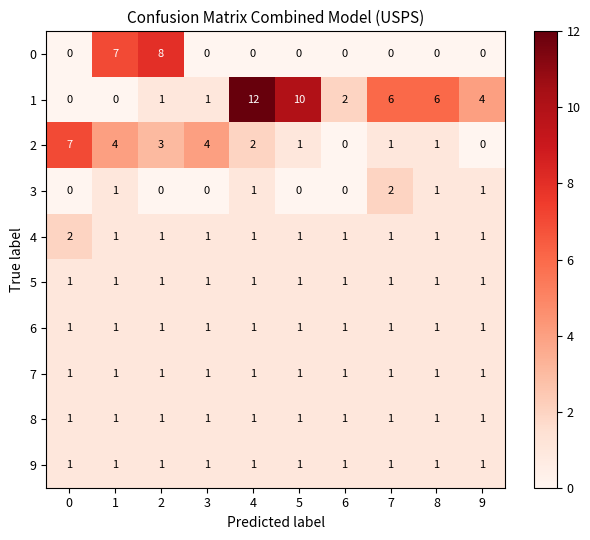

What is the spread (max minus min) of values at 8?

6